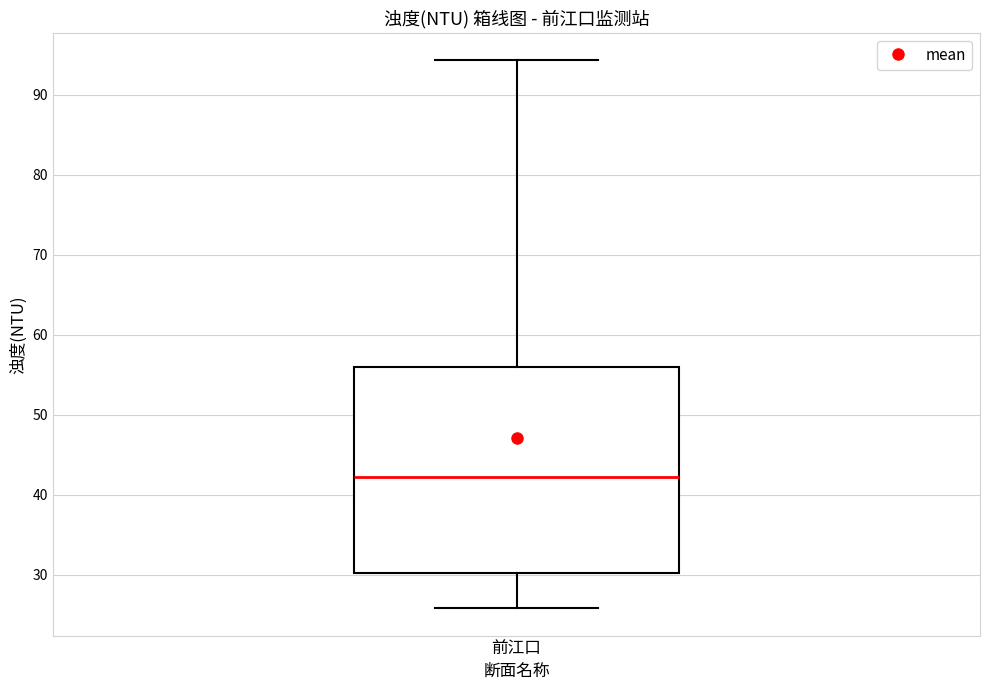

Transcribe this box plot: give where the median line is, the range the box spans, and where the two whiskers end, as read against the y-axis. The values are not printed on the chart, so give them approximately, as read against the axis.

median 42, box 30 to 56, whiskers 26 to 94